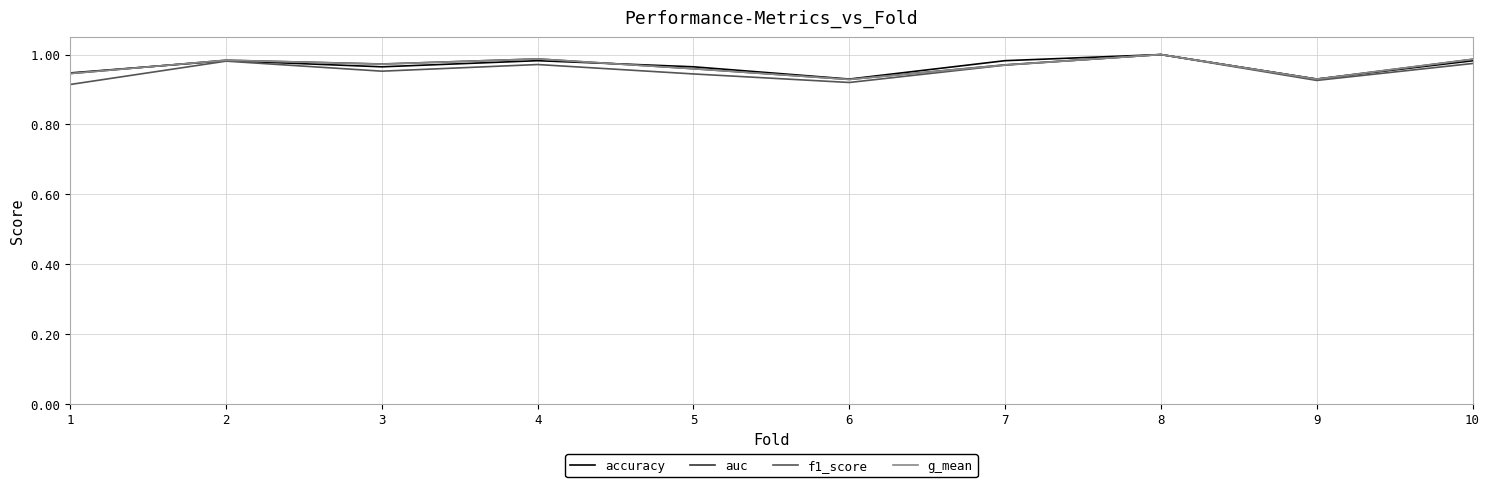

What is the total value across all series at 3?

3.9